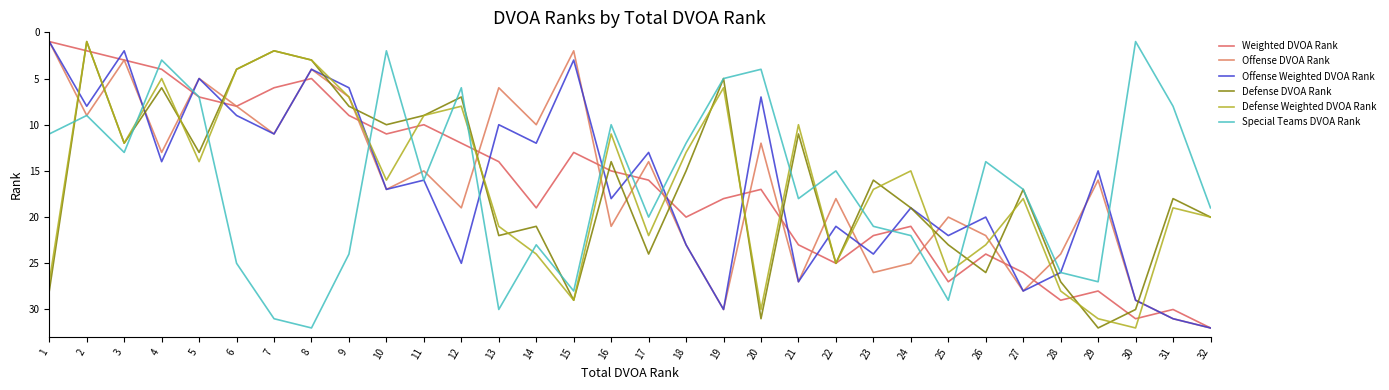

What are all the series names shown in the legend?

Weighted DVOA Rank, Offense DVOA Rank, Offense Weighted DVOA Rank, Defense DVOA Rank, Defense Weighted DVOA Rank, Special Teams DVOA Rank